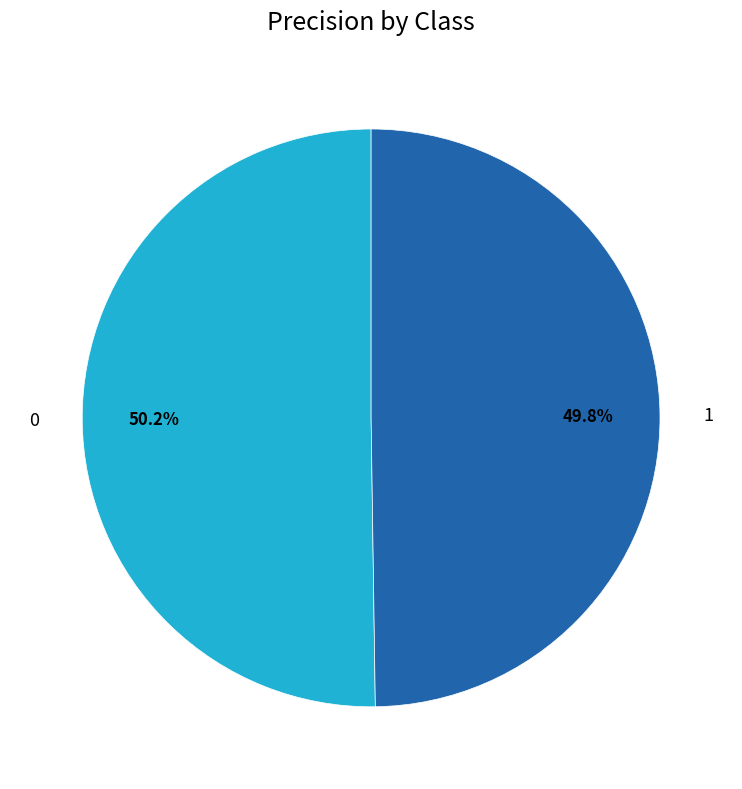

Is there any slice that represents more than half of the pie?

Yes